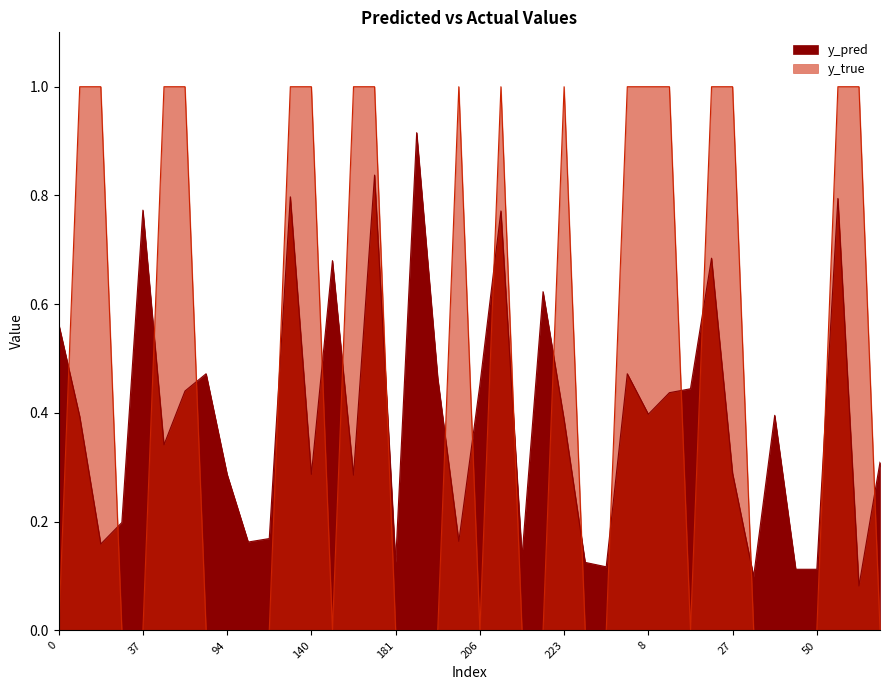

List the series in order of their peak value, highest first.

y_true, y_pred